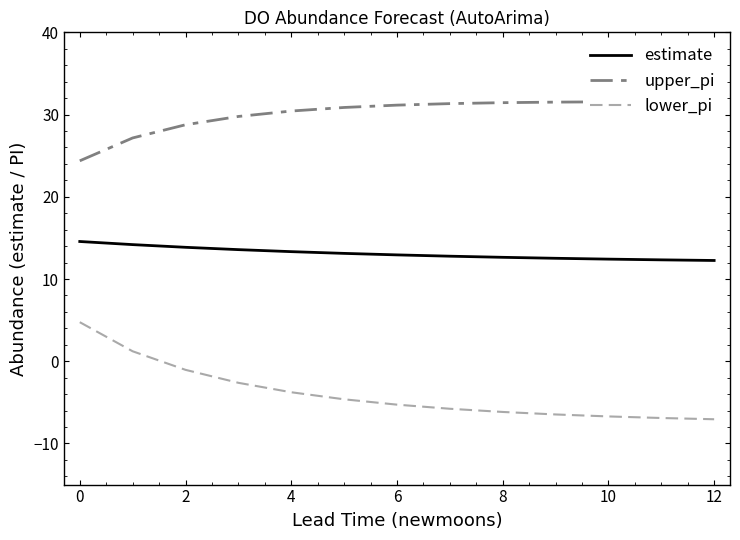

List the series in order of their overall mean, lowest first.

lower_pi, estimate, upper_pi